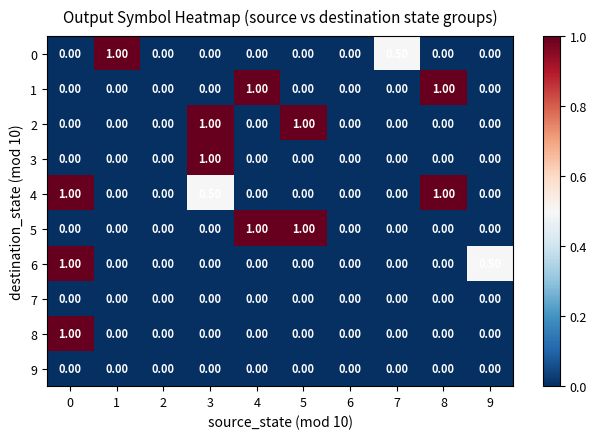

Which series has the largest total across all categories?

4